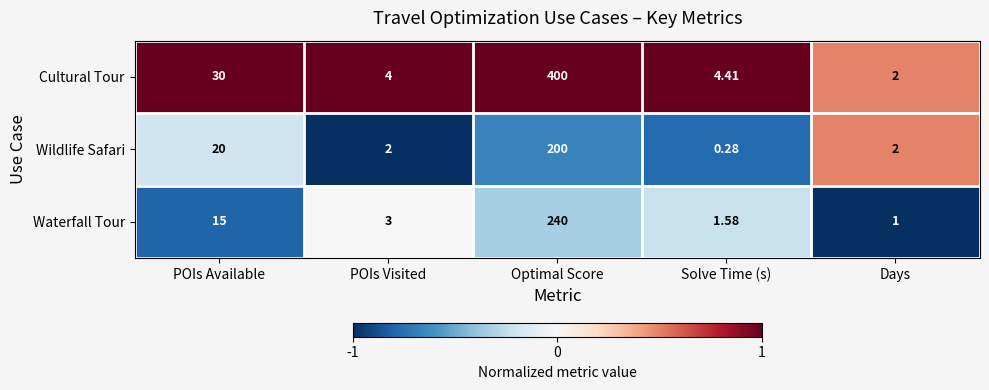

Between Solve Time (s) and Days, which series saw the biggest shift?

Cultural Tour